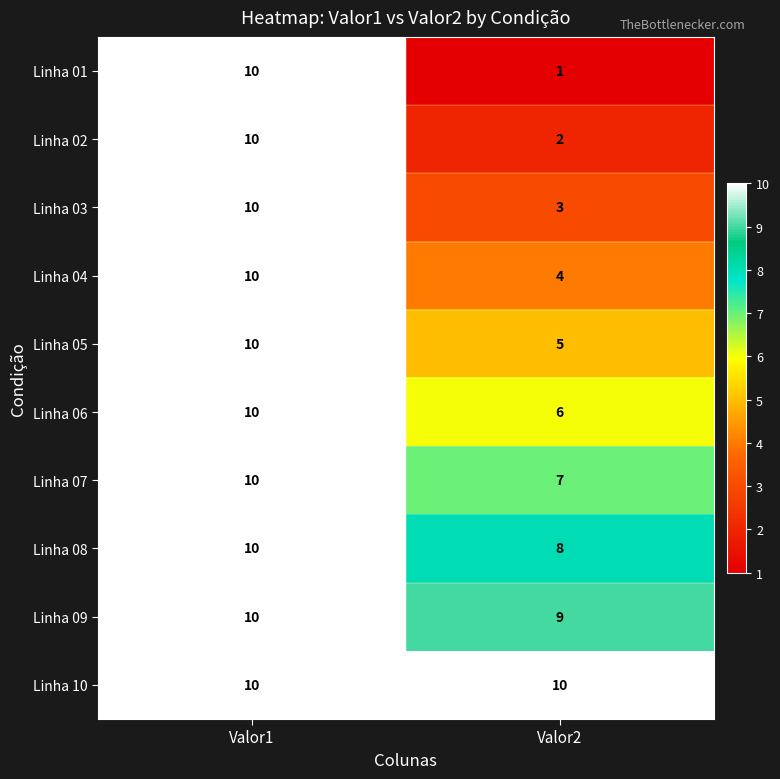

Reading left to right, what are all the values shown in this chart?

Linha 01: 10	1
Linha 02: 10	2
Linha 03: 10	3
Linha 04: 10	4
Linha 05: 10	5
Linha 06: 10	6
Linha 07: 10	7
Linha 08: 10	8
Linha 09: 10	9
Linha 10: 10	10